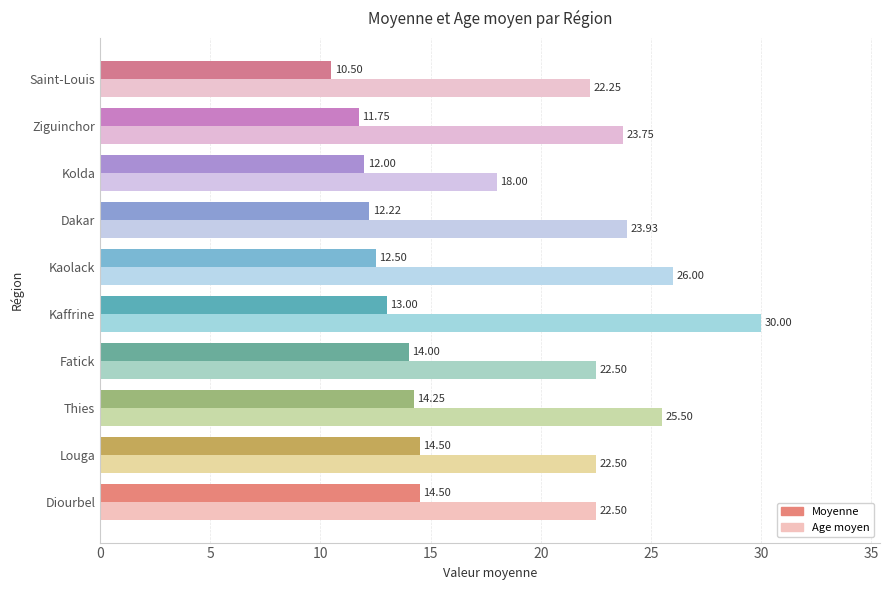

Which series has the widest spread of values?

Age moyen